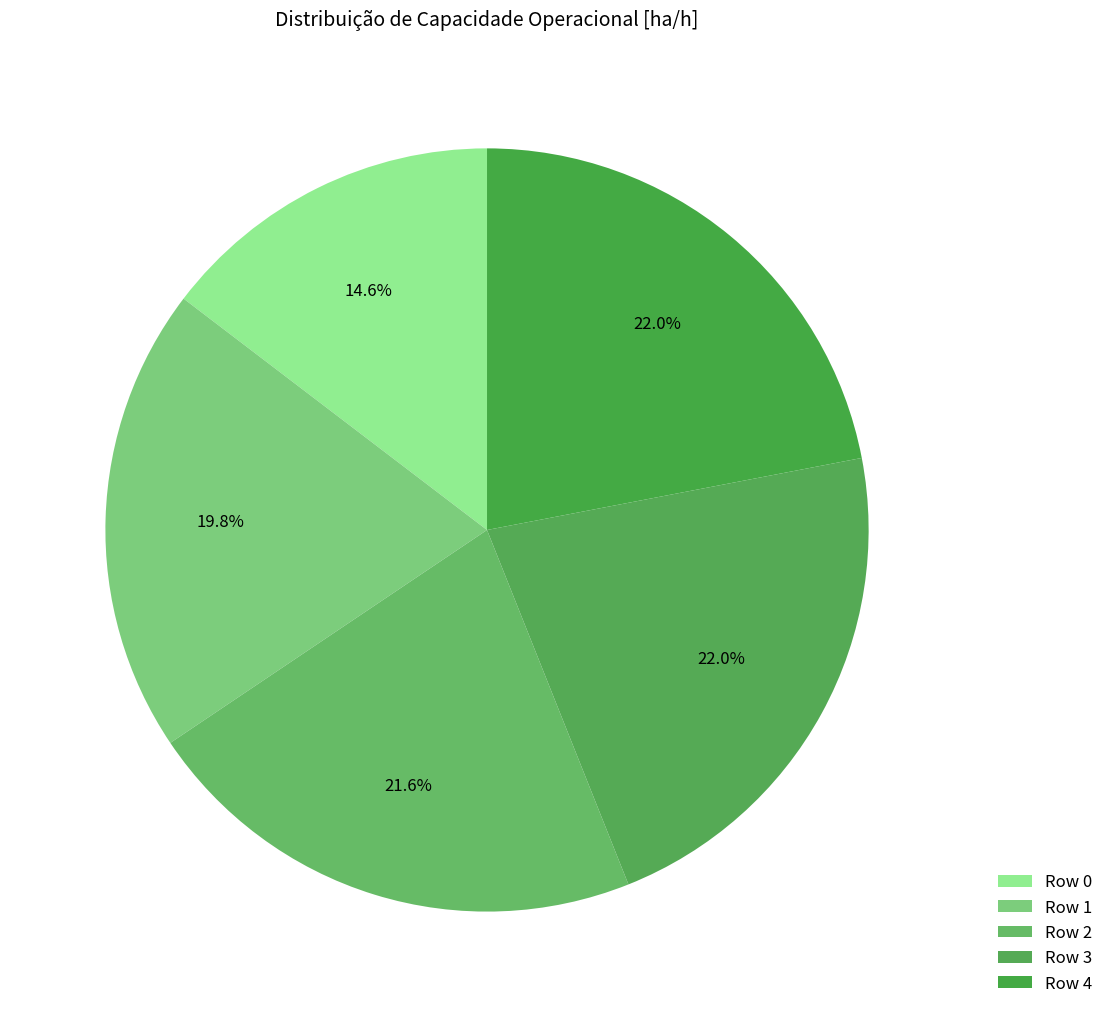

Is there a majority slice in this chart?

No